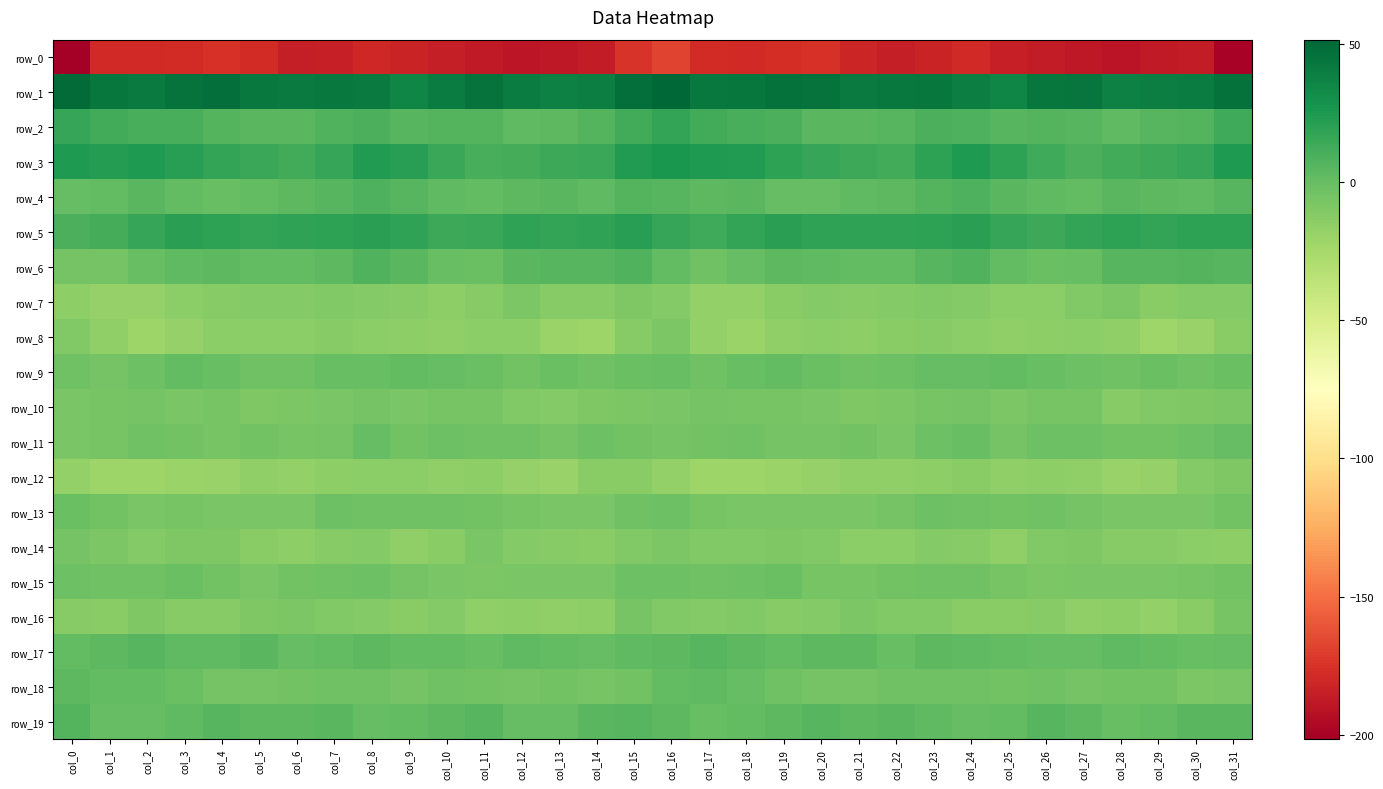

Rank the categories by row_1 value from lowest to highest.

col_25, col_9, col_13, col_28, col_29, col_24, col_14, col_10, col_12, col_30, col_21, col_6, col_8, col_2, col_22, col_17, col_5, col_7, col_23, col_1, col_18, col_26, col_27, col_11, col_3, col_20, col_31, col_19, col_4, col_15, col_0, col_16